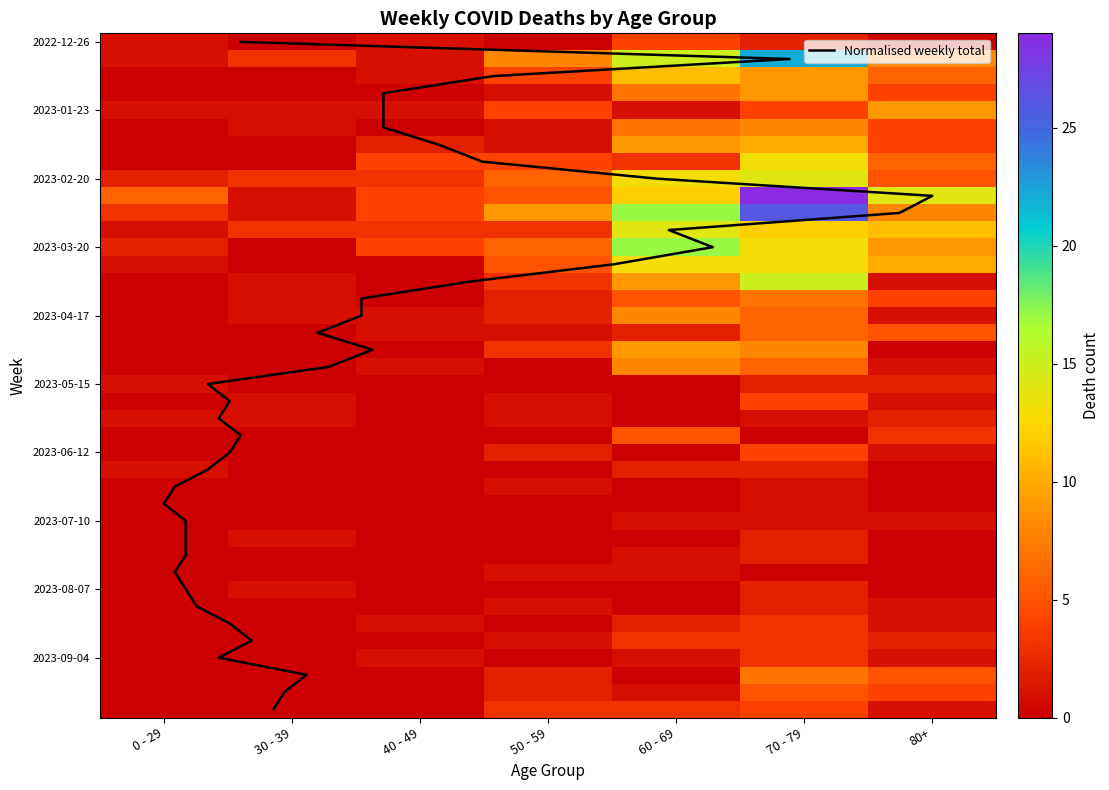

The value of 2023-09-04 at 80+ is 1. True or false?

True